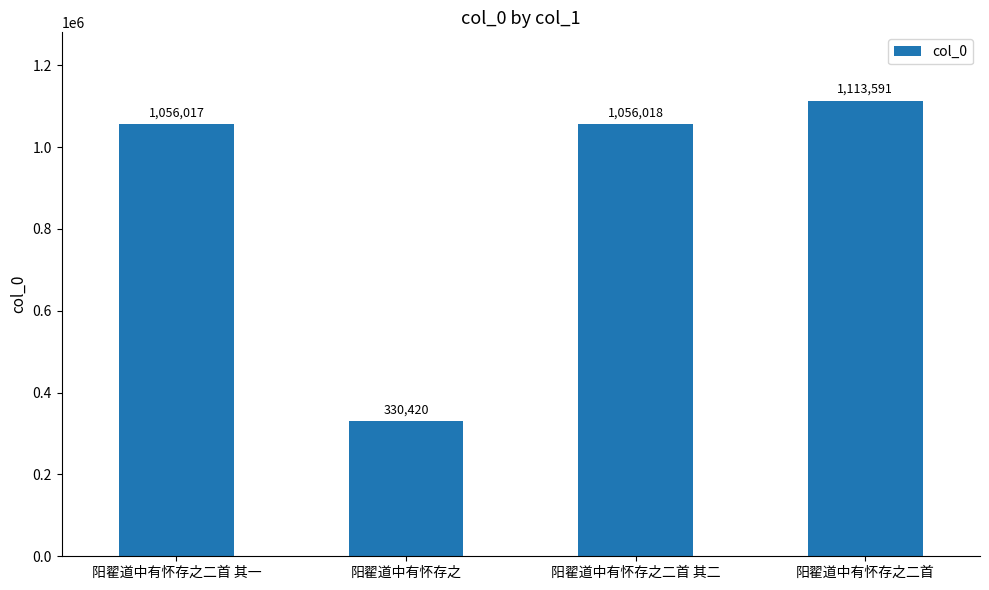

Count the number of categories in the chart.

4